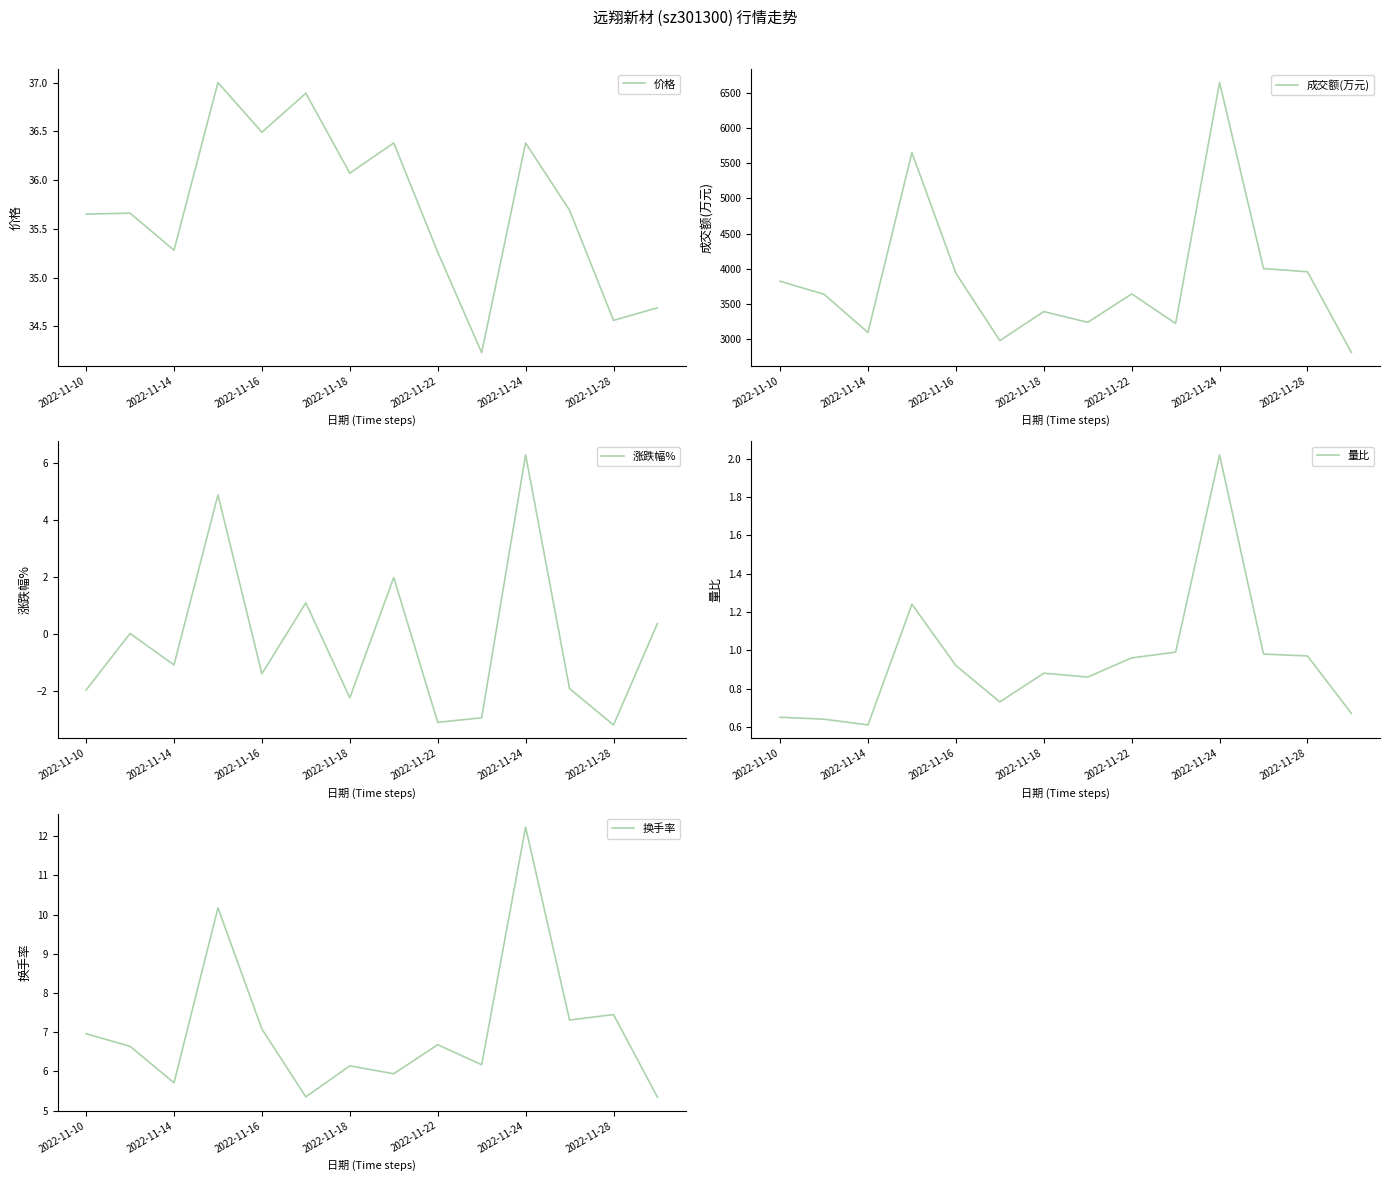

What is the value of the 总市值(亿元) point at the 1st from the left?

22.9